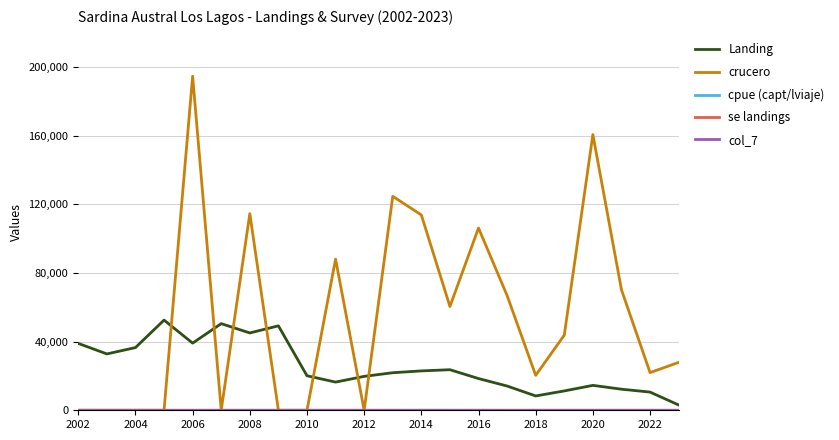

How many lines are shown in the chart?

5